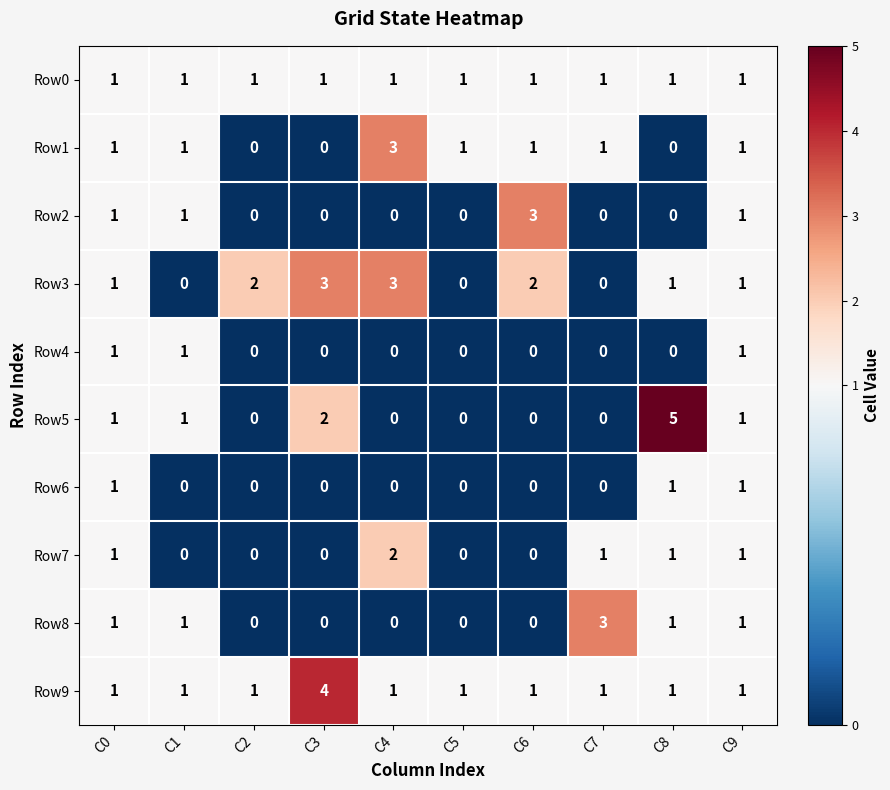

Is the value of Row7 at C1 greater than the value of Row1 at C1?

No